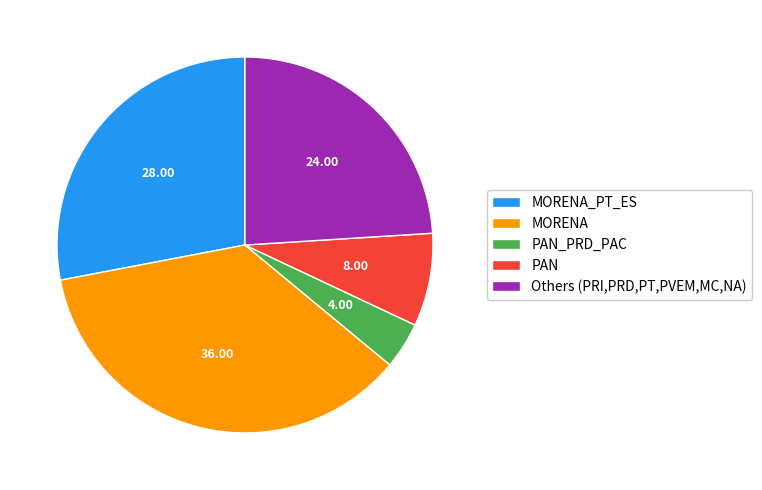

Do MORENA and PAN together represent more than half of the pie?

No